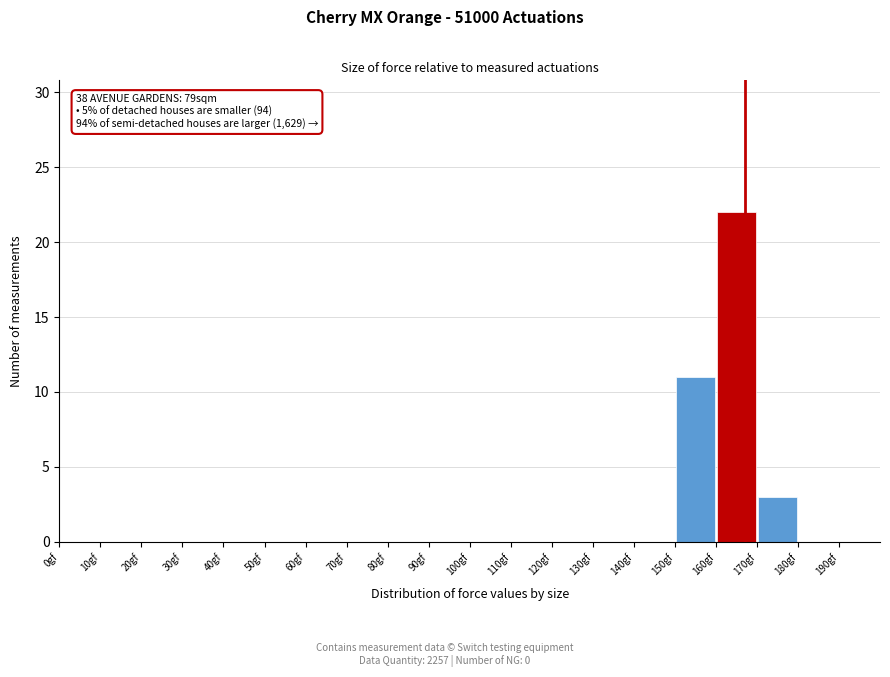

Over which range of the x-axis is the bar tallest?

160 to 170